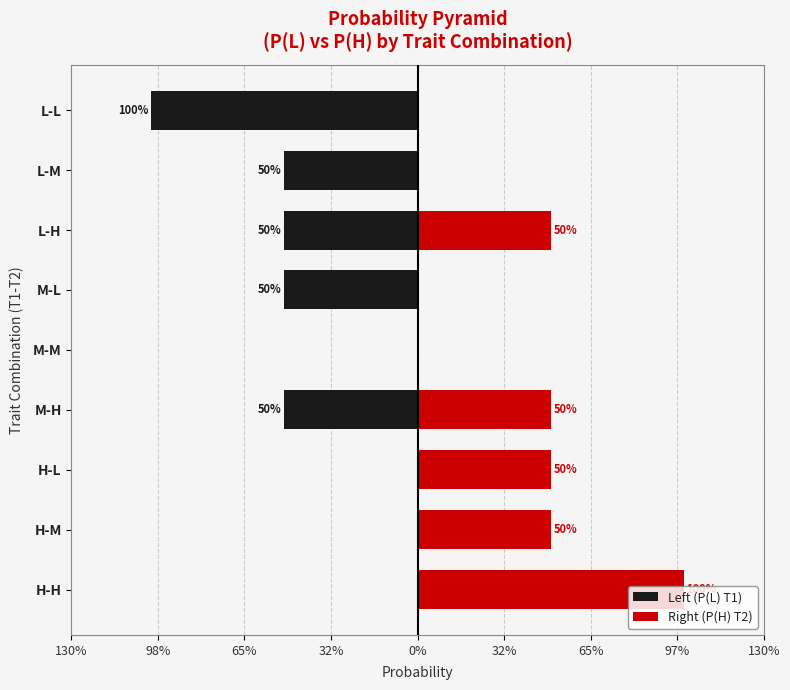

What are all the series names shown in the legend?

Left (P(L) T1), Right (P(H) T2)